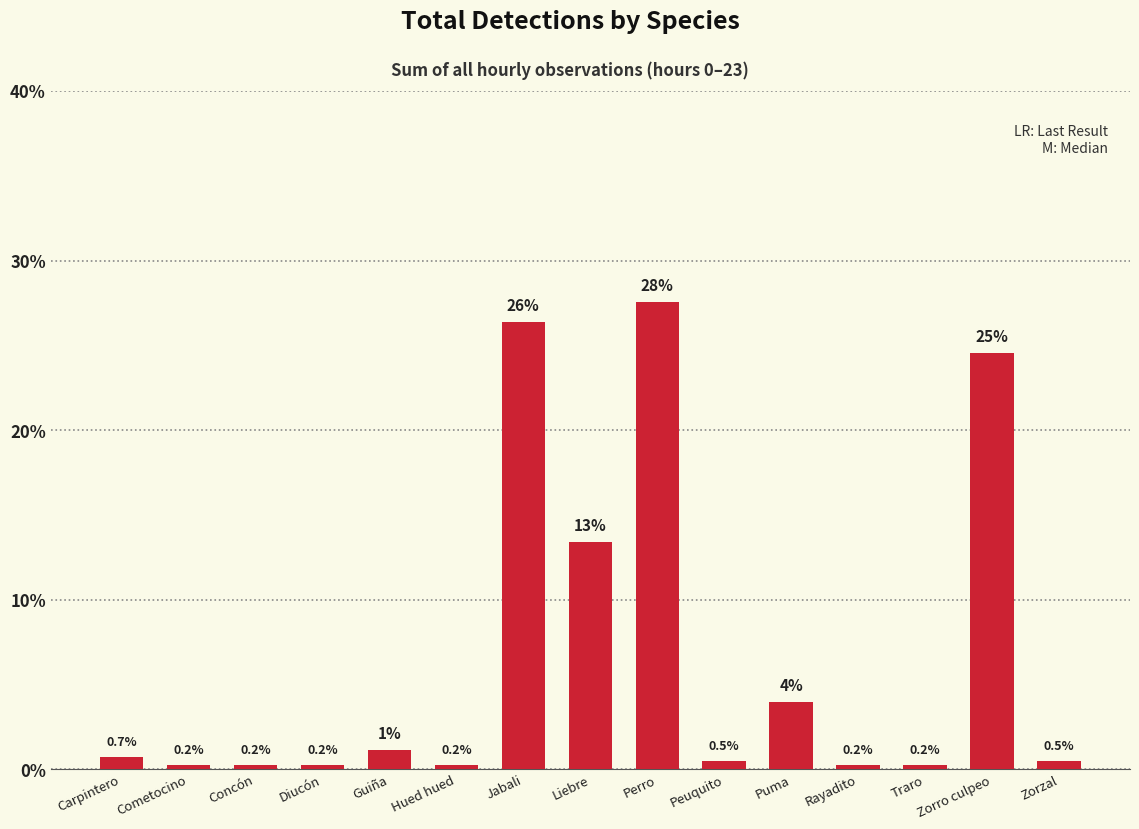

What is the maximum value shown in the chart?

27.5